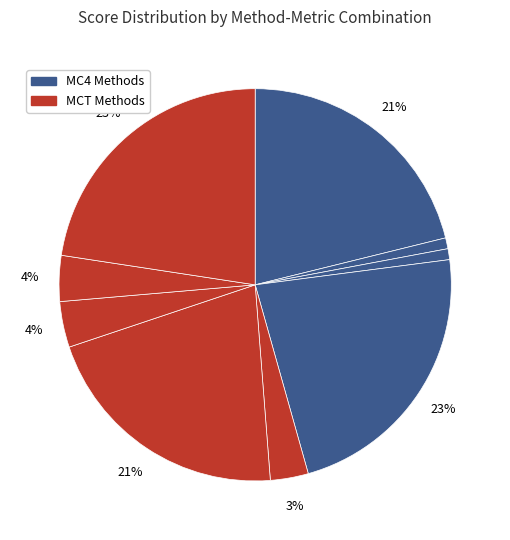

How many segments does this pie chart have?

9